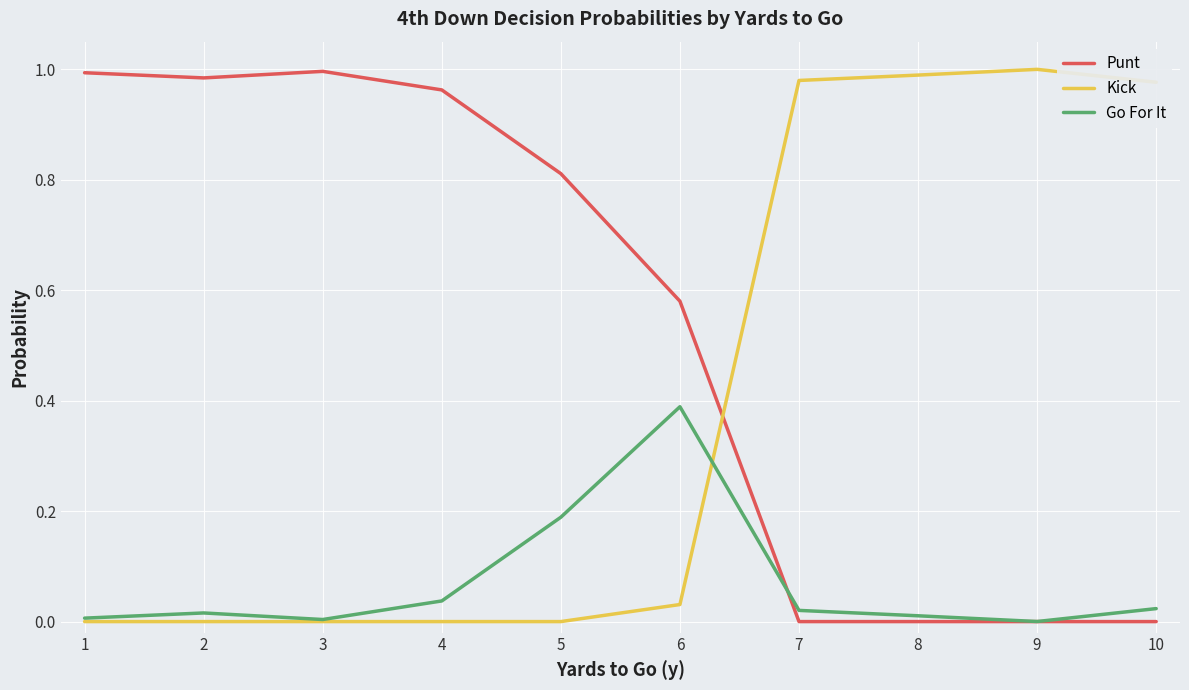

Which series has the largest total across all categories?

Punt